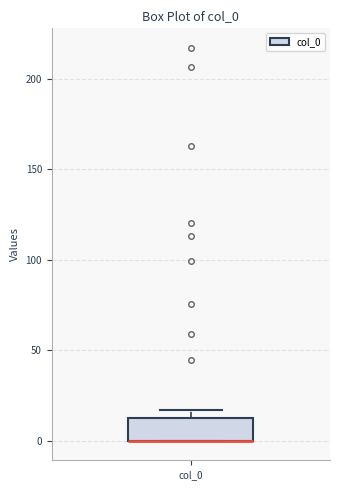

Where is the upper edge of the box for col_0 on the y-axis? The values are not printed on the chart, so give them approximately, as read against the axis.

10